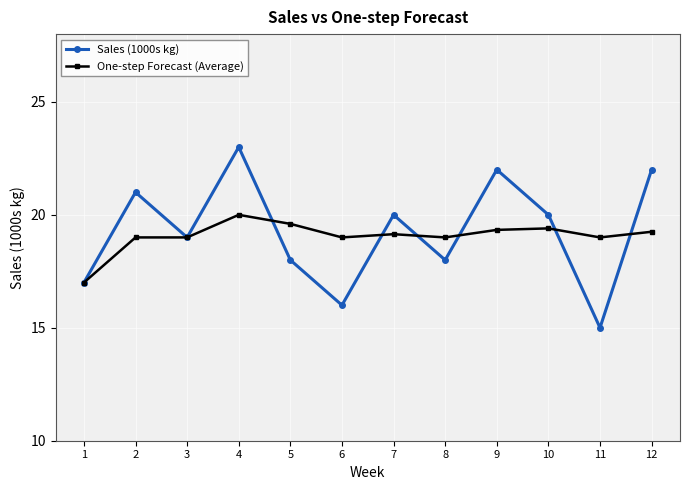

Does the chart display data point markers on the line(s)?

Yes